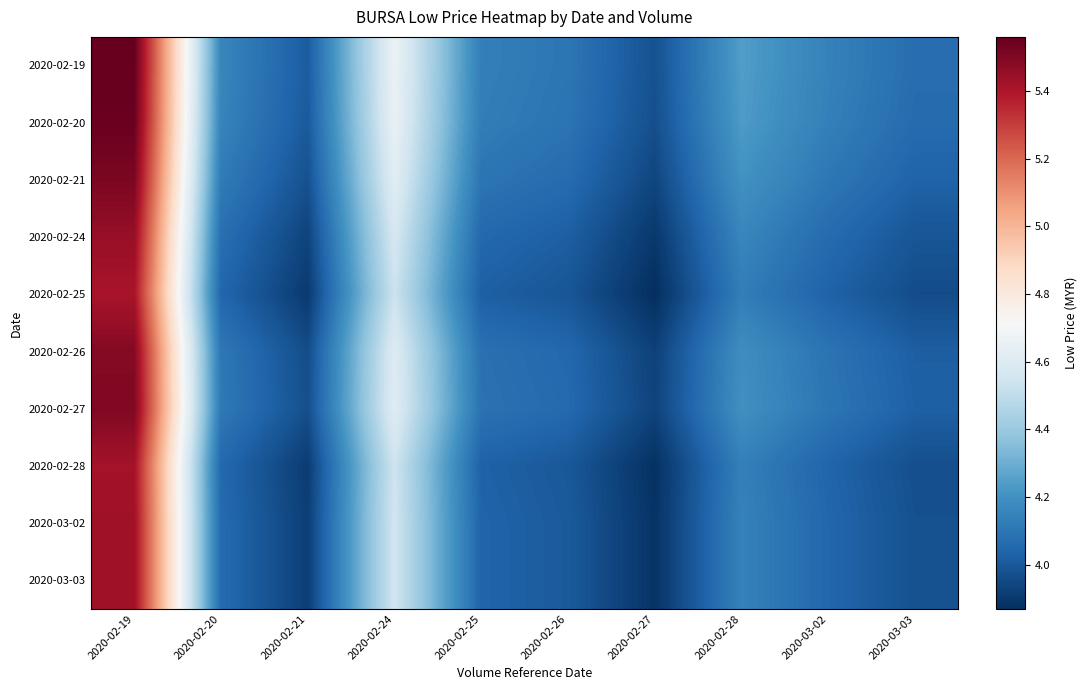

What is the maximum value shown in the chart?

5.6